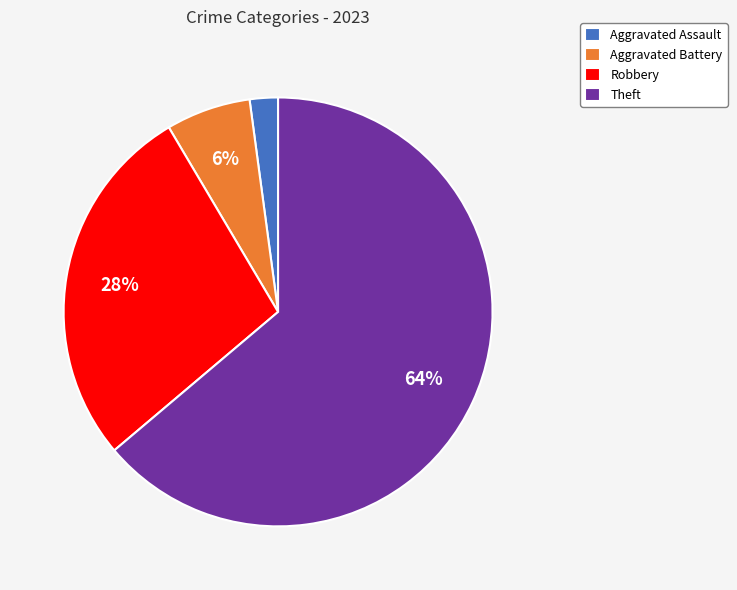

Count the number of slices in the pie.

4